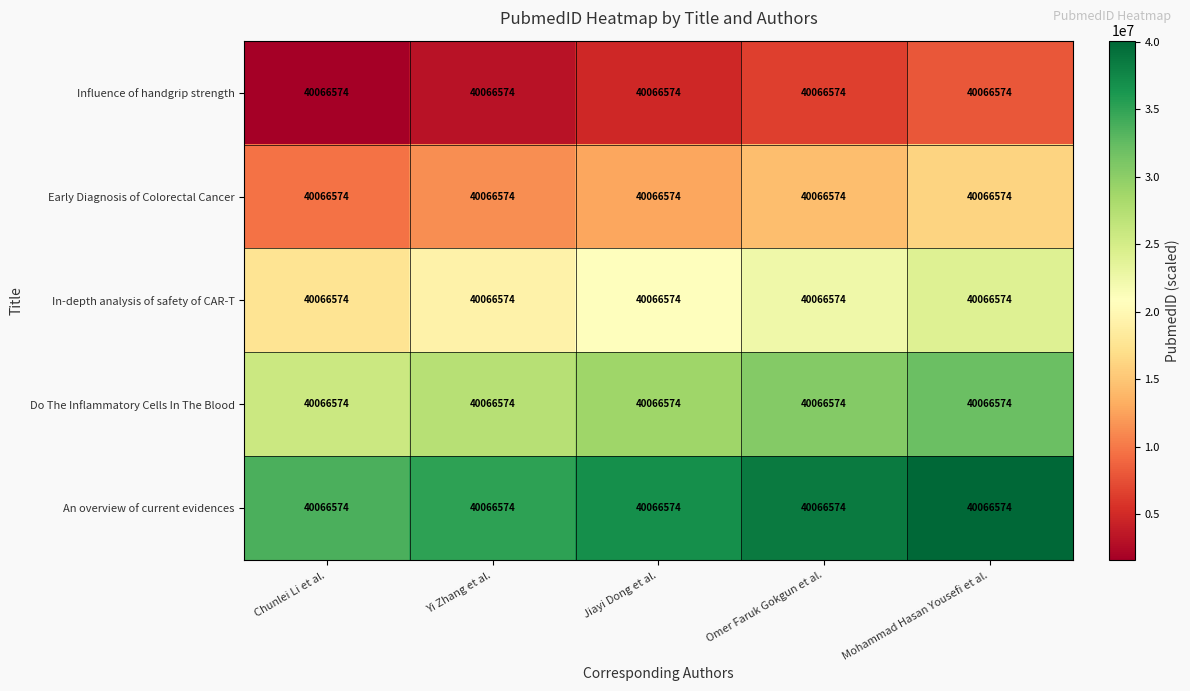

What is the difference between the highest and lowest values at Jiayi Dong et al.?

32053259.2